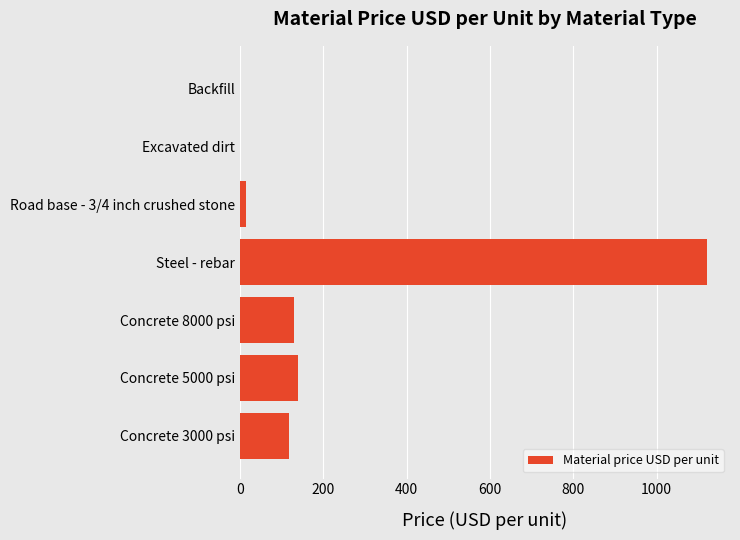

Reading bottom to top, extract all data points from this chart.

Concrete 3000 psi=117	Concrete 5000 psi=140	Concrete 8000 psi=130	Steel - rebar=1120	Road base - 3/4 inch crushed stone=15	Excavated dirt=0	Backfill=0